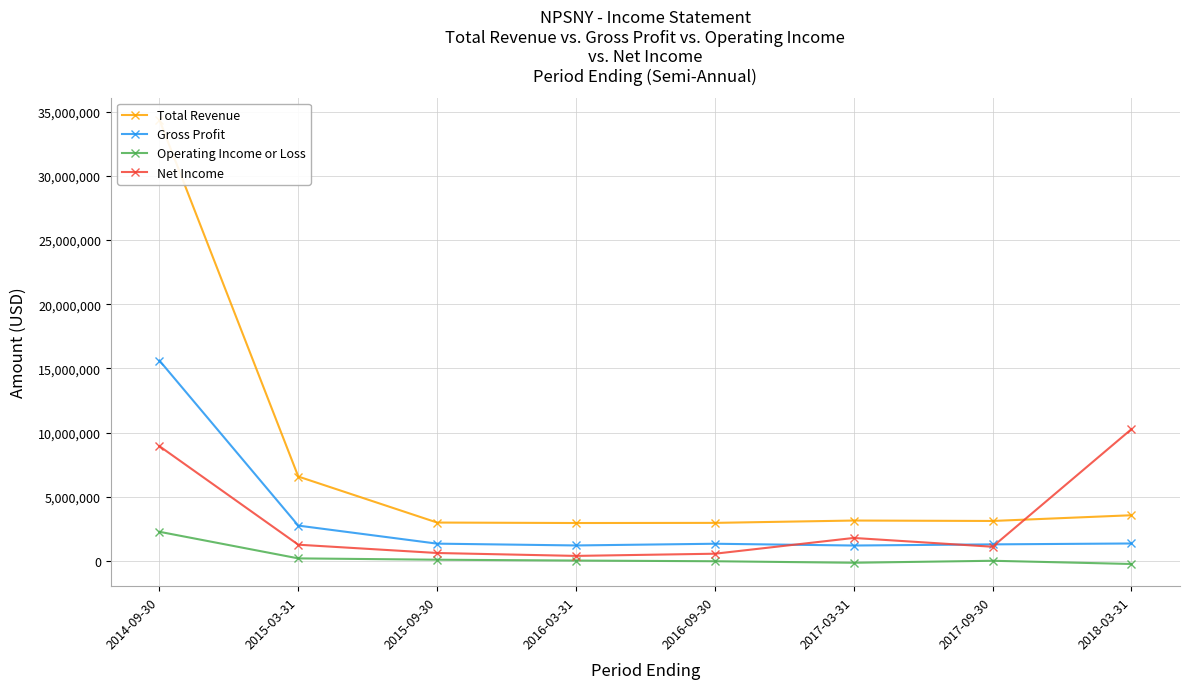

What is the label of the 8th point from the right?

2014-09-30